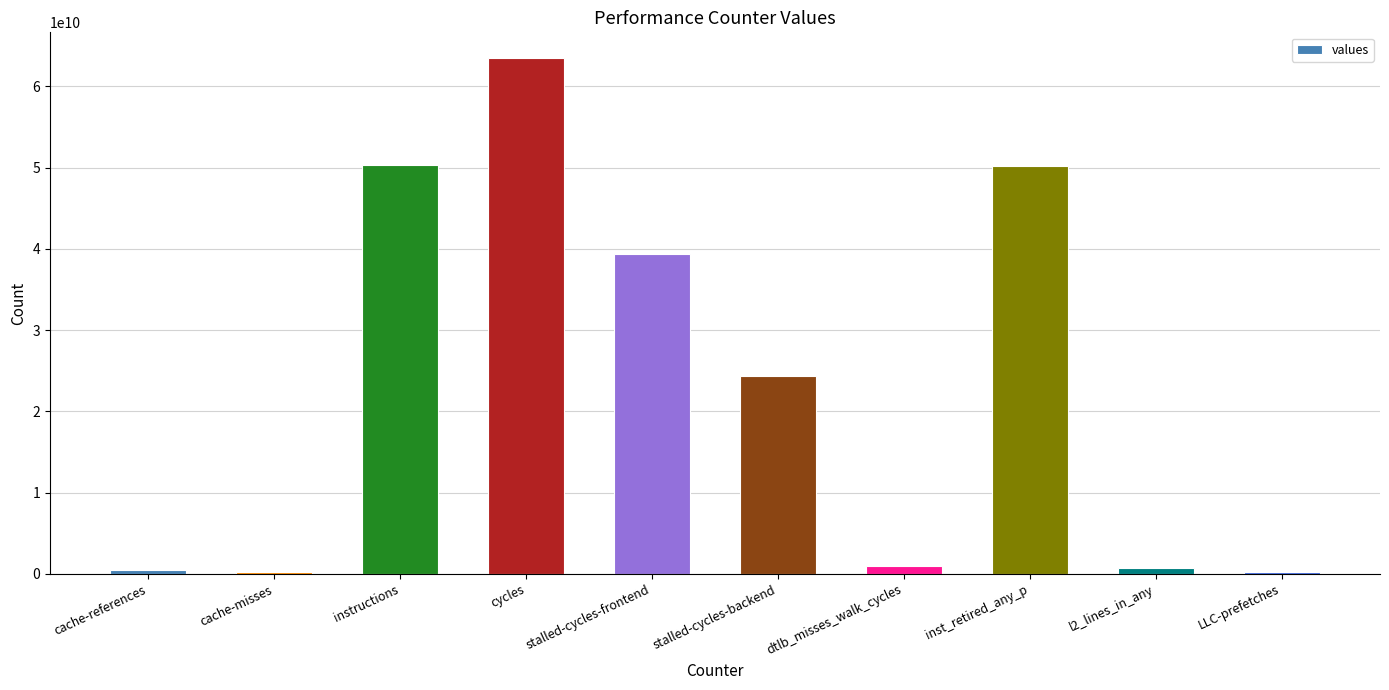

Which has a higher value, stalled-cycles-backend or l2_lines_in_any?

stalled-cycles-backend